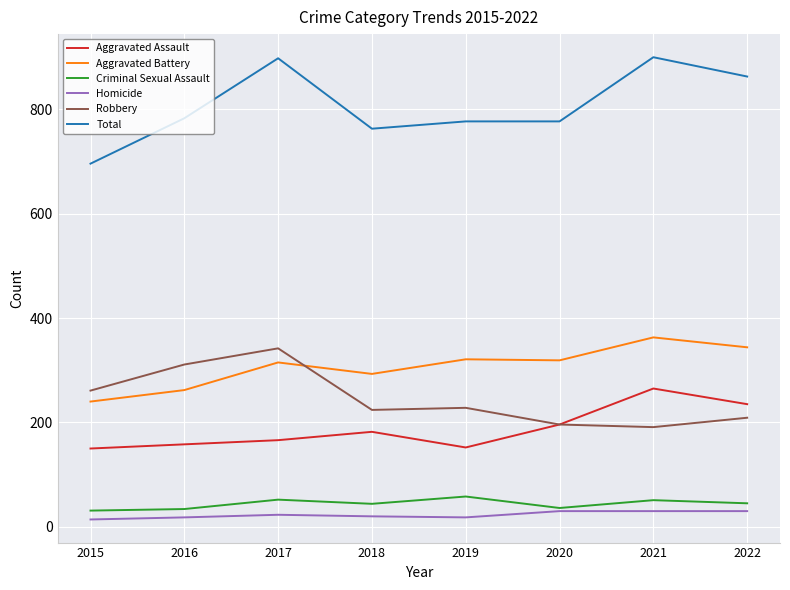

Where is the first local maximum for Criminal Sexual Assault?

2017